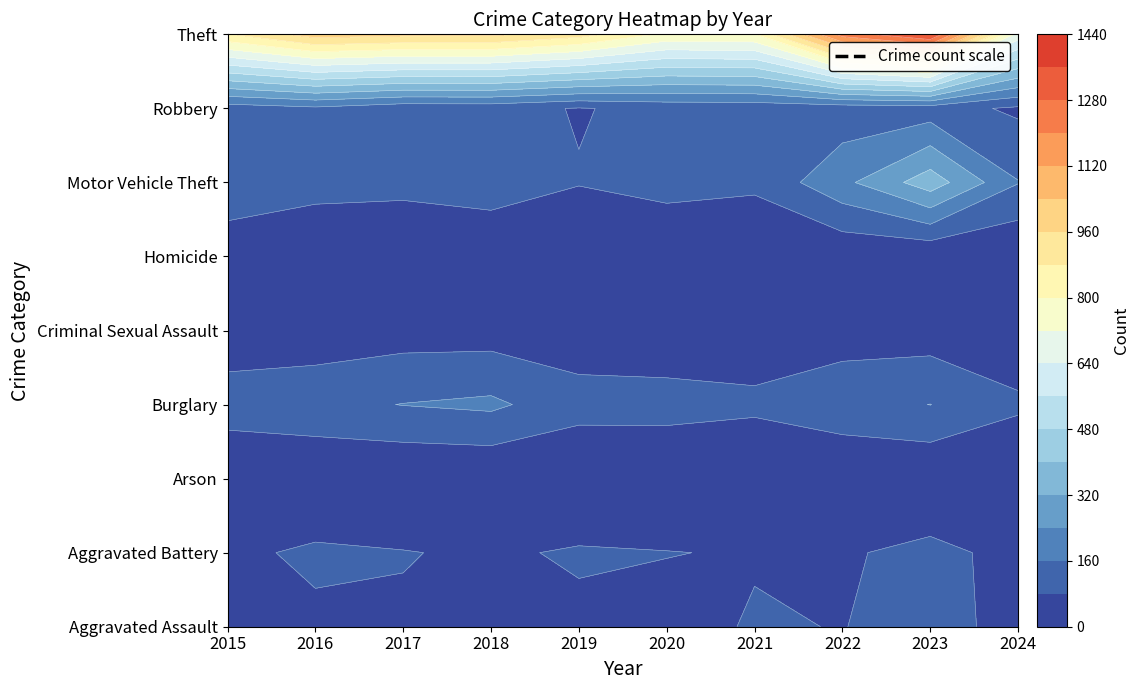

Reading left to right, extract all data points from this chart.

Aggravated Assault: 0=54	1=66	2=72	3=43	4=65	5=56	6=86	7=78	8=110	9=53
Aggravated Battery: 0=64	1=93	2=83	3=70	4=88	5=82	6=75	7=71	8=102	9=56
Arson: 0=2	1=2	2=1	3=3	4=2	5=4	6=8	7=4	8=2	9=2
Burglary: 0=121	1=139	2=162	3=176	4=110	5=110	6=95	7=132	8=161	9=93
Criminal Sexual Assault: 0=28	1=28	2=44	3=43	4=36	5=27	6=36	7=43	8=38	9=24
Homicide: 0=13	1=8	2=5	3=2	4=0	5=6	6=2	7=10	8=3	9=0
Motor Vehicle Theft: 0=152	1=110	2=104	3=127	4=84	5=109	6=96	7=219	8=364	9=163
Robbery: 0=117	1=144	2=105	3=107	4=75	5=102	6=105	7=108	8=114	9=66
Theft: 0=874	1=999	2=979	3=977	4=914	5=782	6=791	7=1235	8=1368	9=687